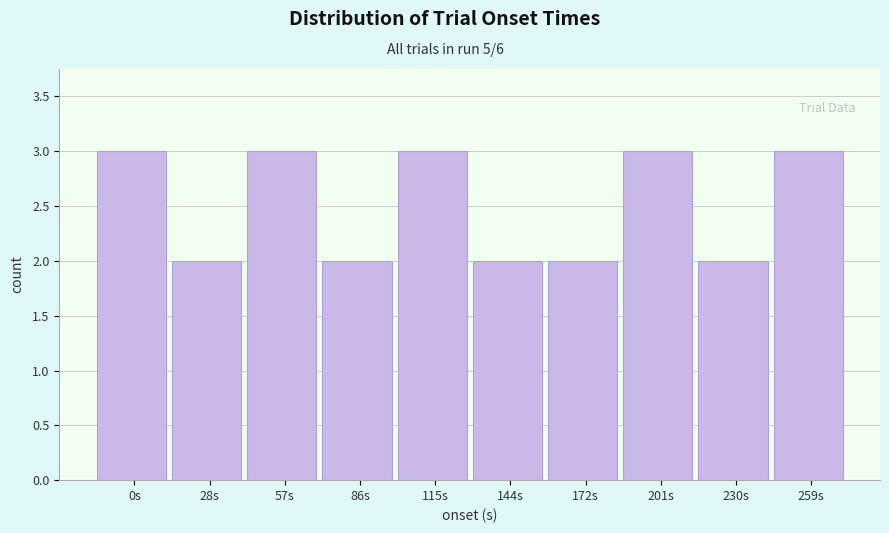

Reading right to left, transcribe all the data shown in this chart.

259s=3	230s=2	201s=3	172s=2	144s=2	115s=3	86s=2	57s=3	28s=2	0s=3